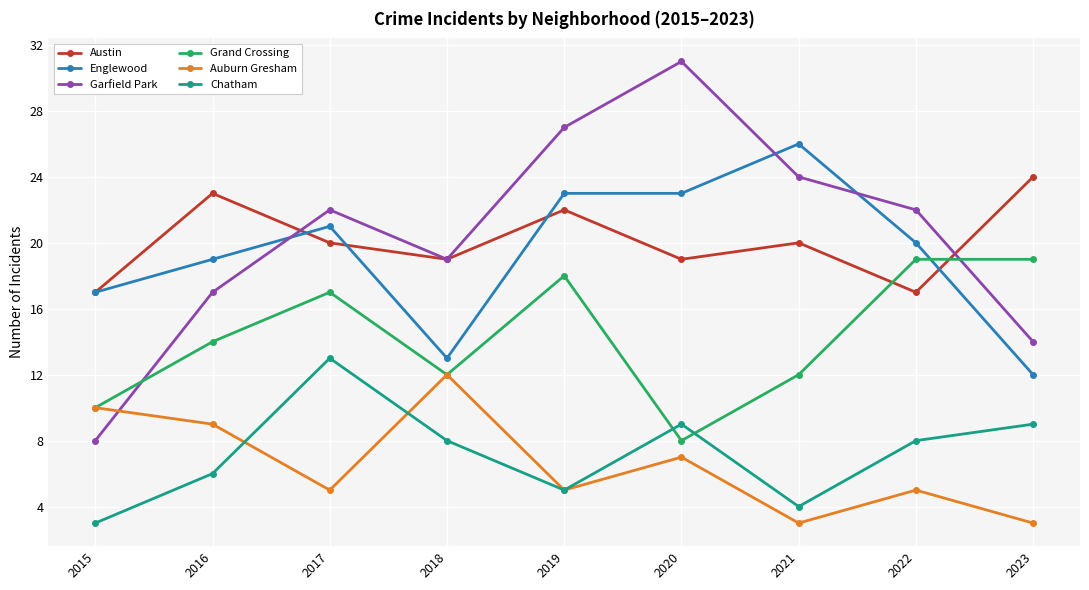

Which series has the largest total across all categories?

Garfield Park